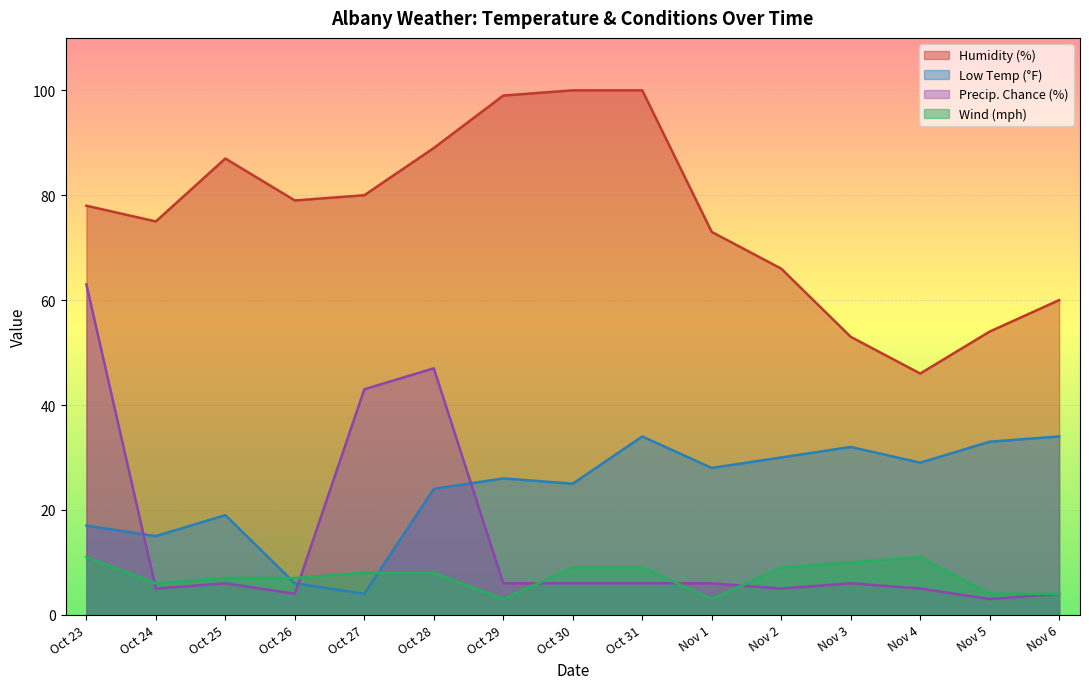

Is it true that low_temp_faren equals 9 at Nov 4?

False